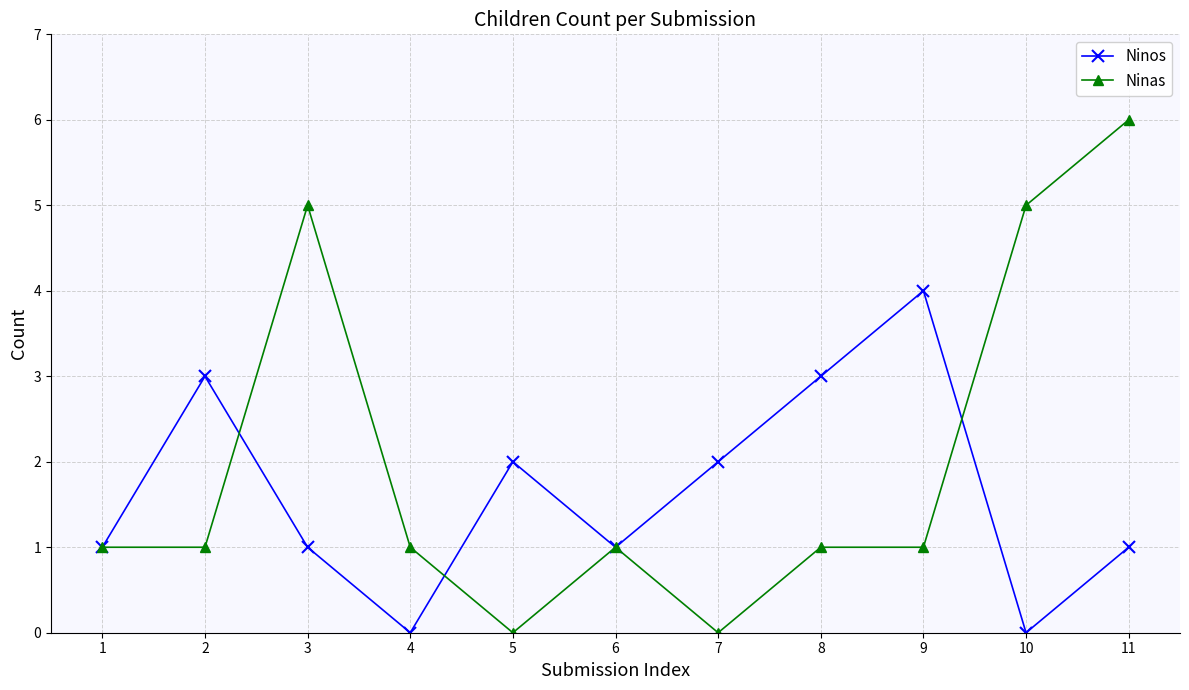

What is the total value across all series at 1?

2